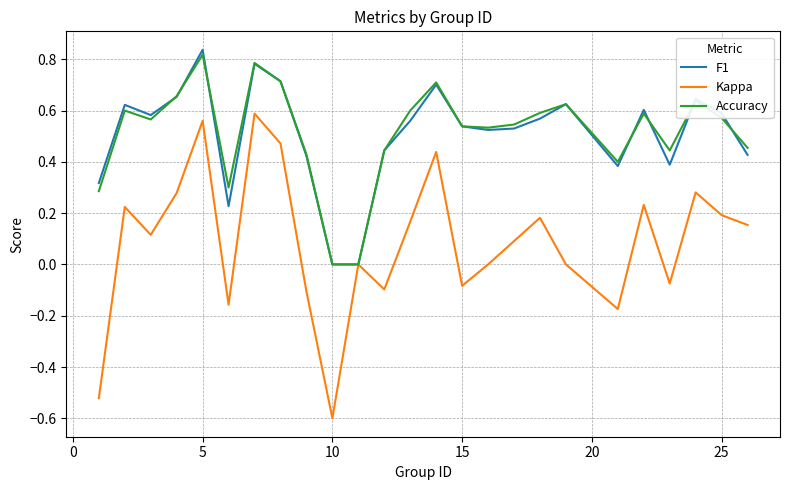

Which series has the widest spread of values?

Kappa